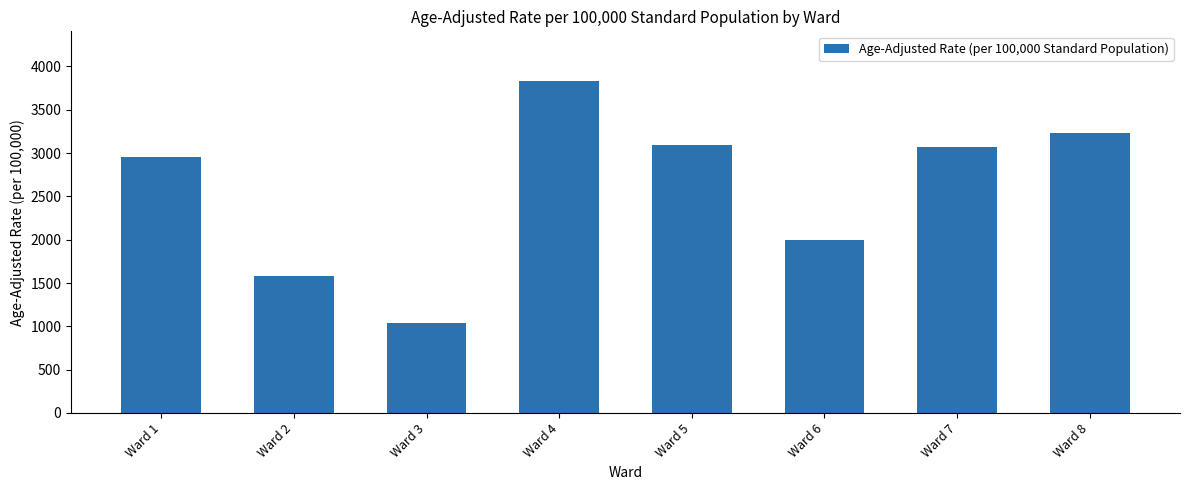

How many distinct data groups are displayed?

1